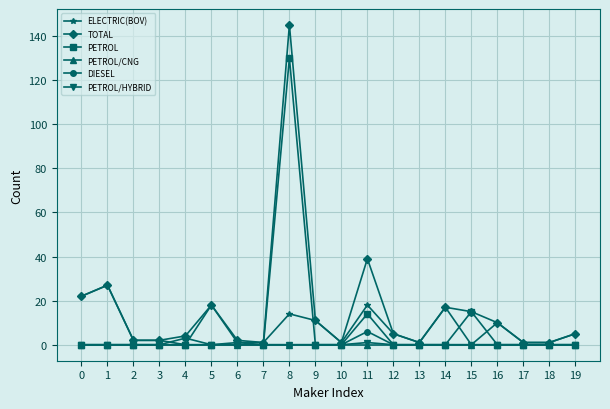

True or false: DIESEL has a value of 0 at 13.

True